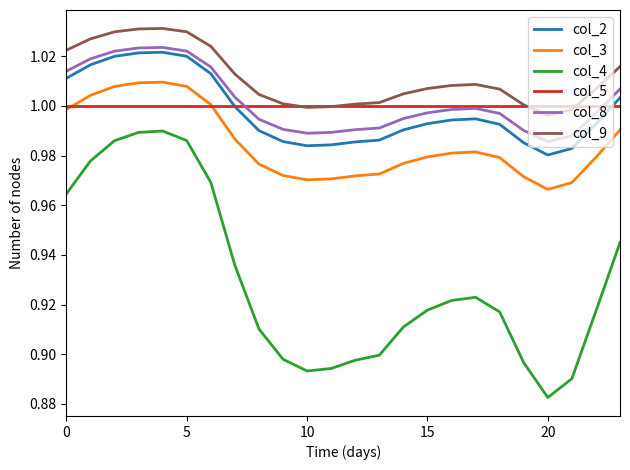

Which series has the largest total across all categories?

col_9